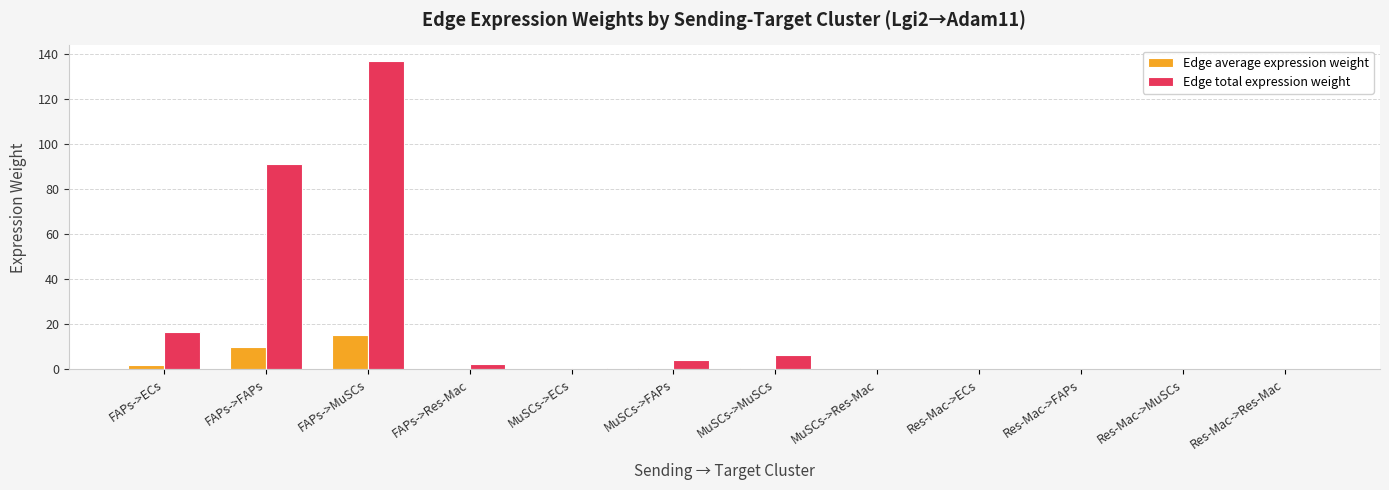

The value of Edge total expression weight at Res-Mac->Res-Mac is 0.0. True or false?

True